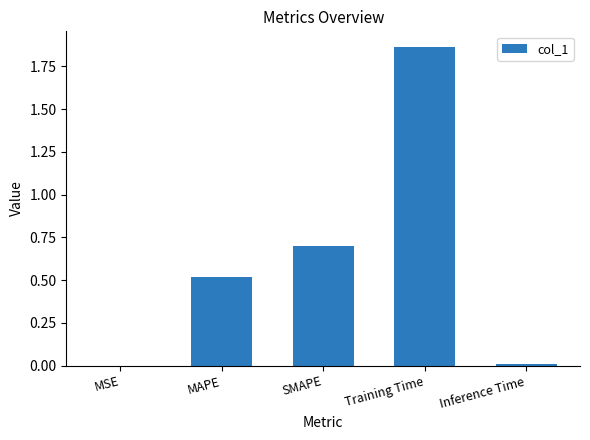

The chart shows a value of 0.0 at Inference Time. True or false?

True